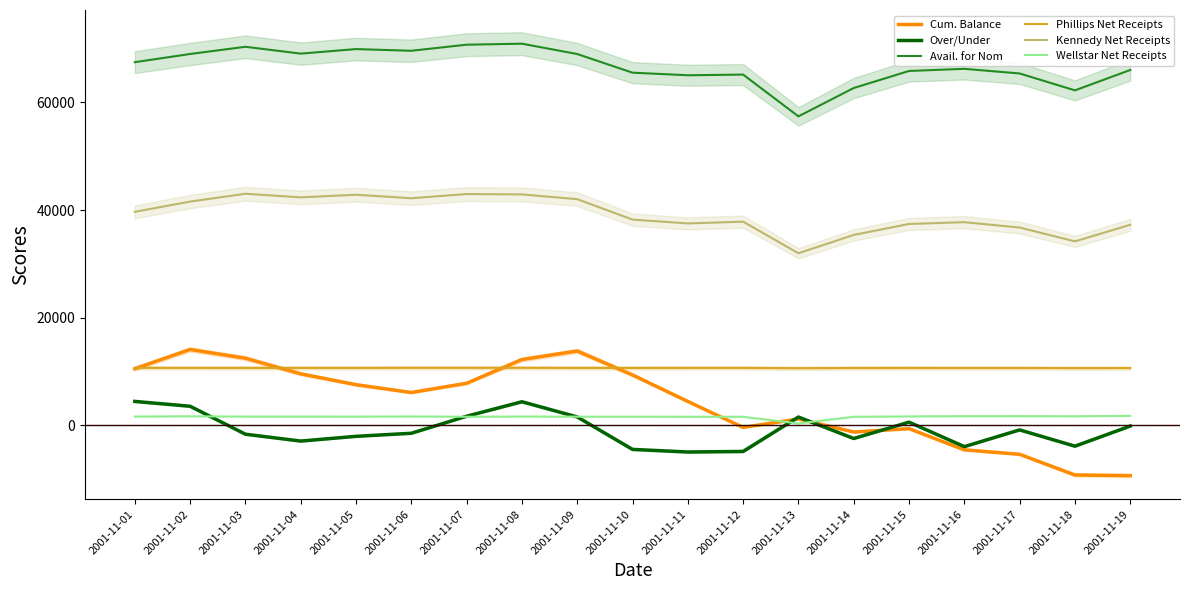

What is the sum of all Over/Under values?

-15384.9